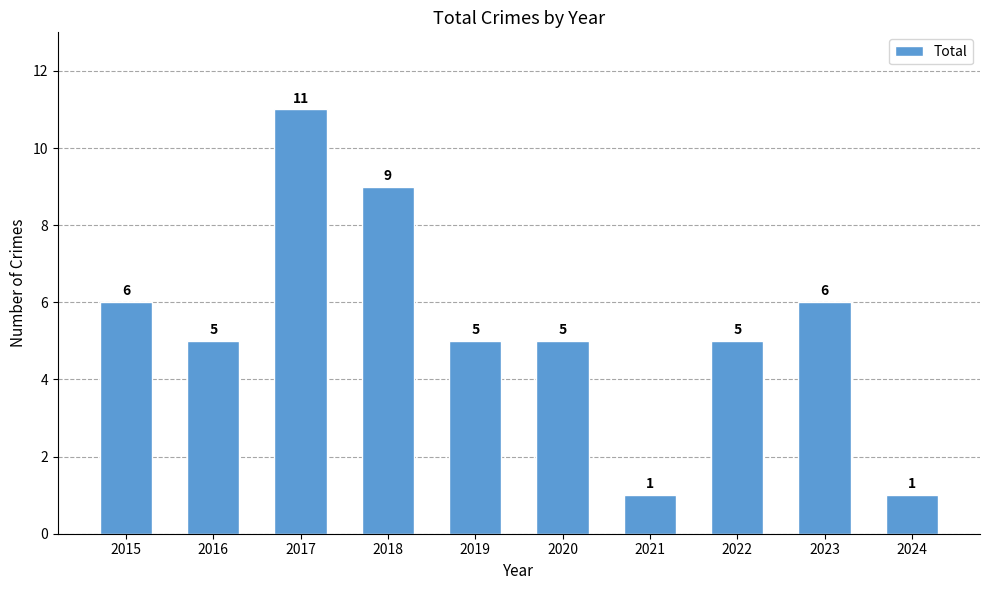

What is the maximum value shown in the chart?

11